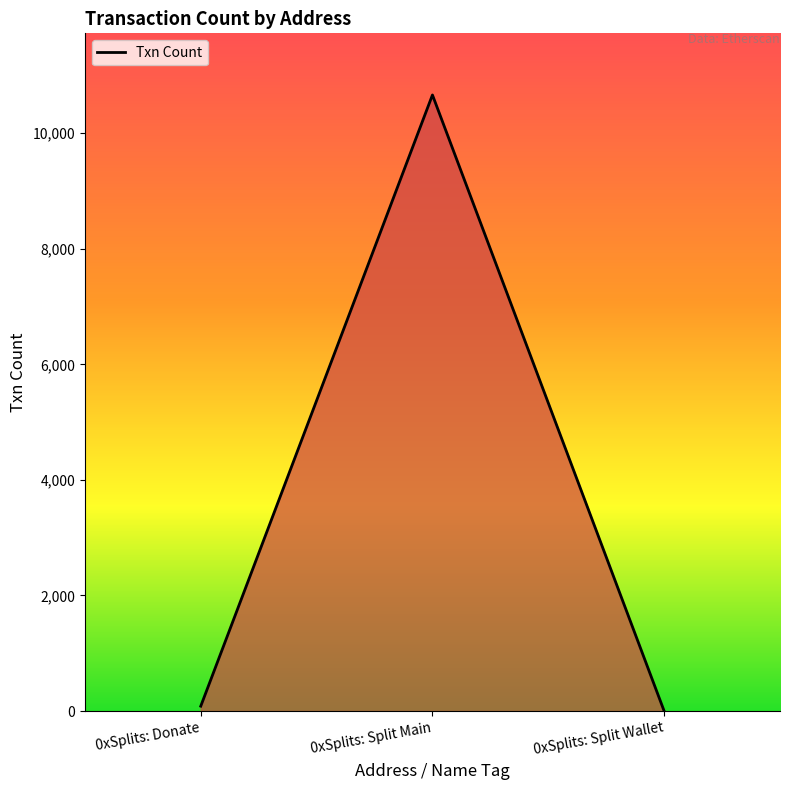

What is the difference between the values at 0xSplits: Split Wallet and 0xSplits: Split Main?

10661